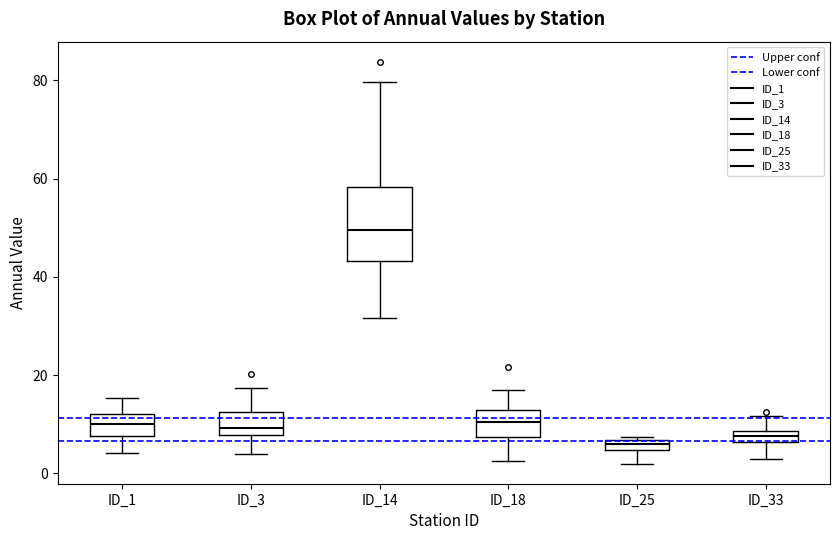

Which box is the tallest, from its lower edge to its upper edge?

ID_14